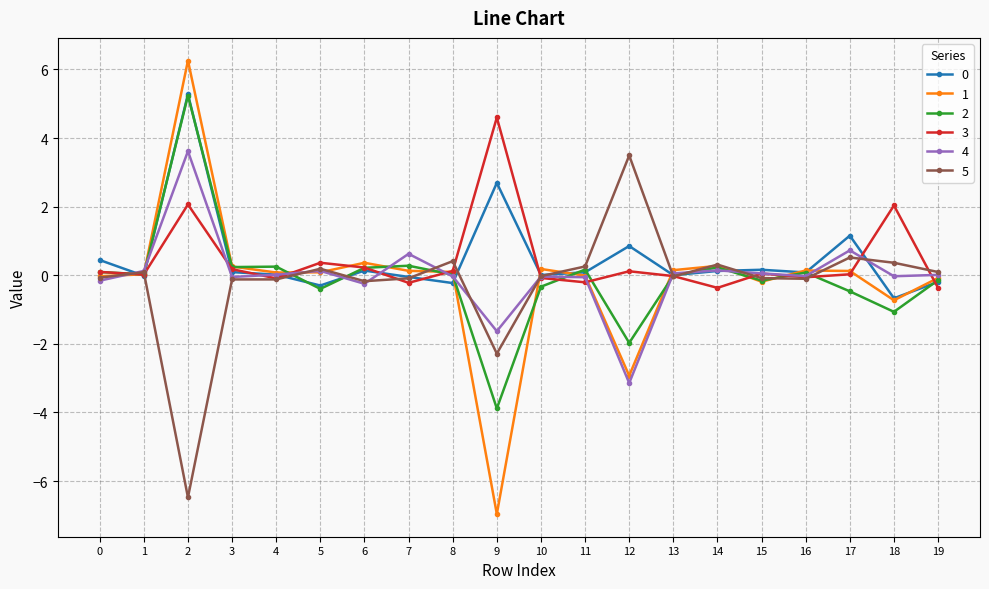

Is it true that 2 equals 3.2 at 2?

False